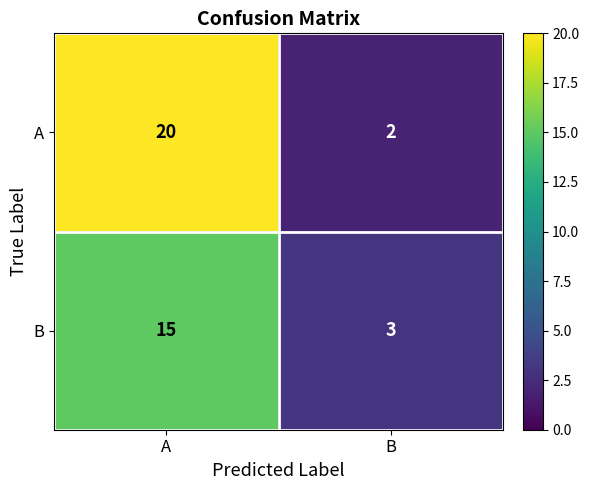

The value of B at A is 26. True or false?

False